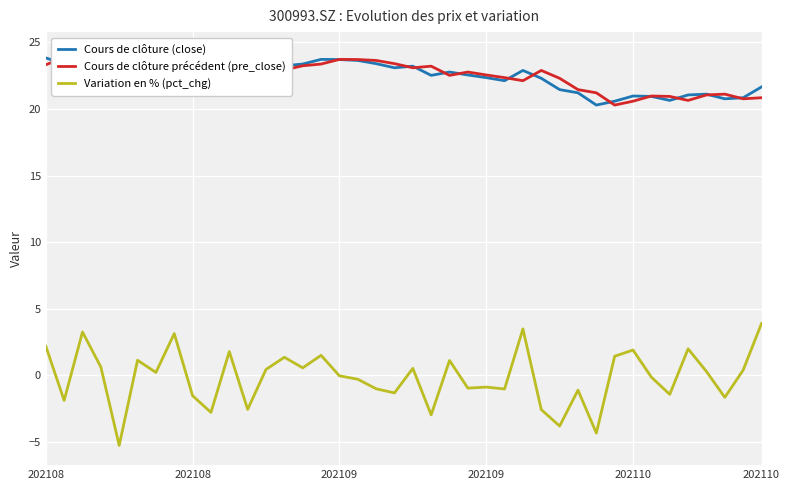

True or false: Variation en % (pct_chg) and Cours de clôture précédent (pre_close) intersect in this chart.

False